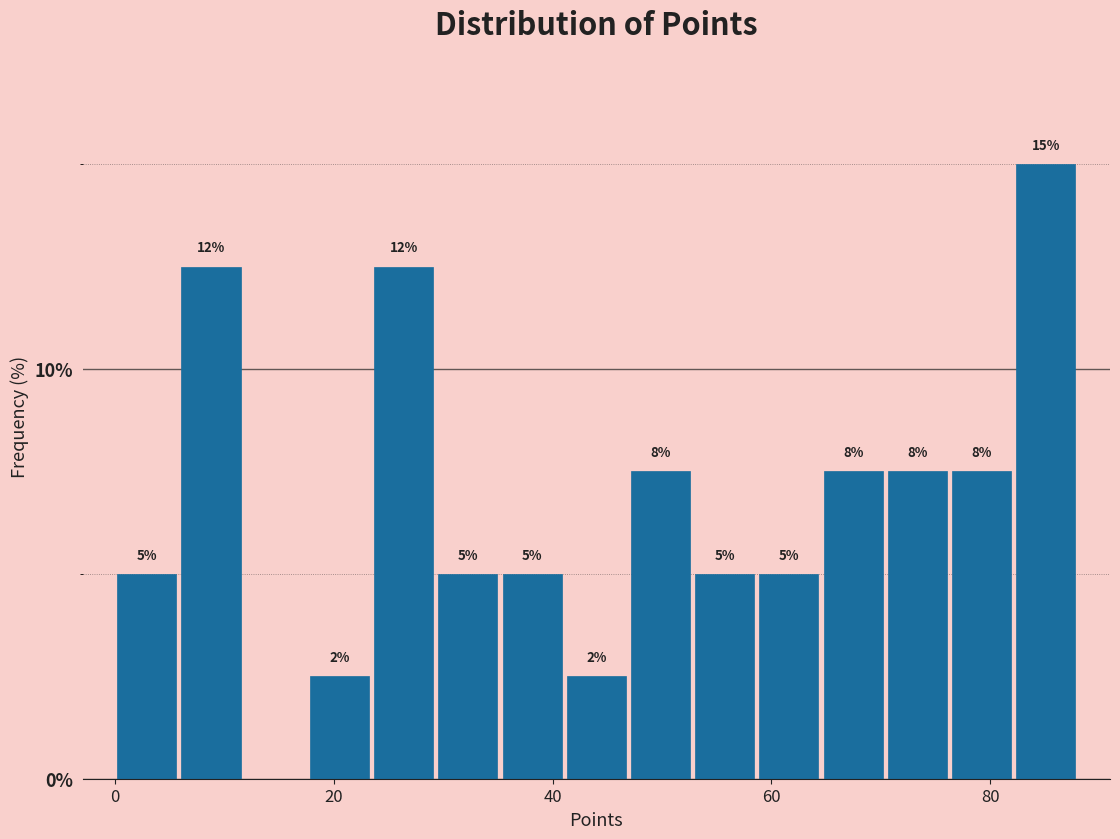

Around what value on the x-axis is the tallest bar? Give the approximate position of its centre, as read against the axis.

86